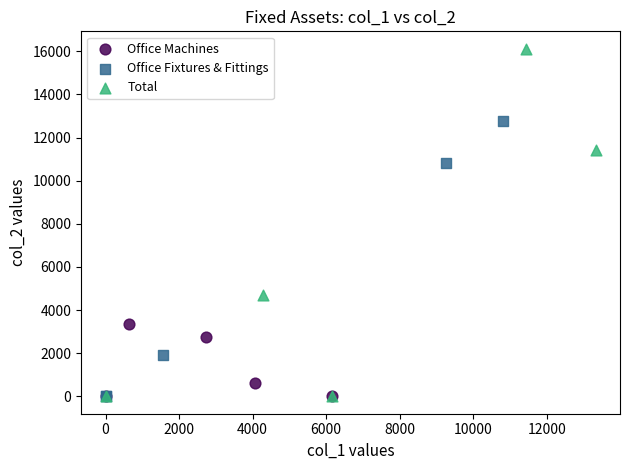

What are all the series names shown in the legend?

Office Machines, Office Fixtures & Fittings, Total